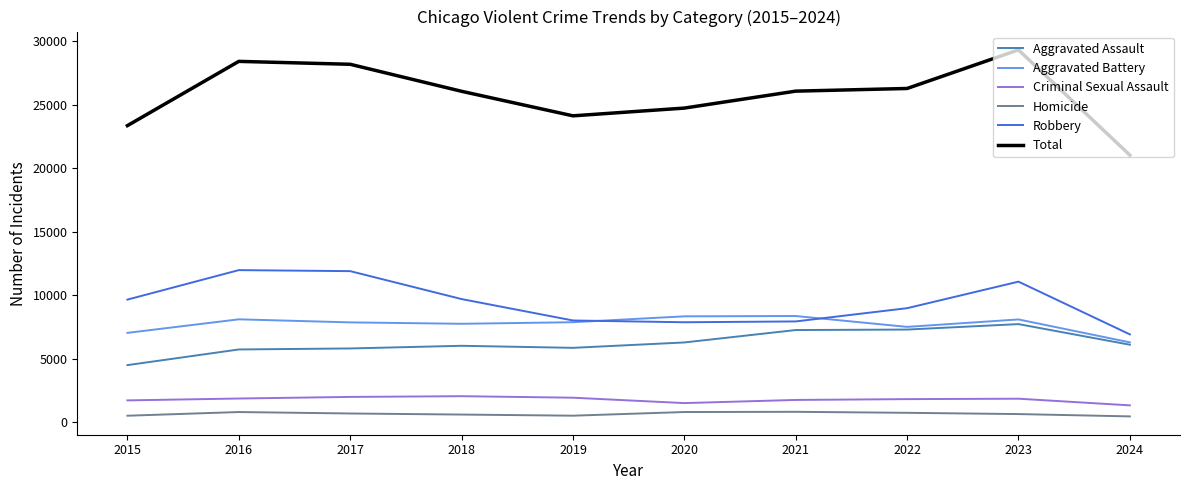

Is the value of Homicide at 2015 greater than the value of Aggravated Battery at 2023?

No